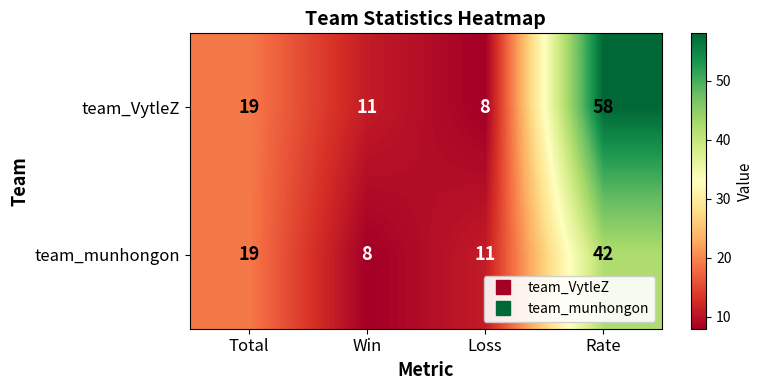

The team_munhongon series shows 42 at Rate. True or false?

True